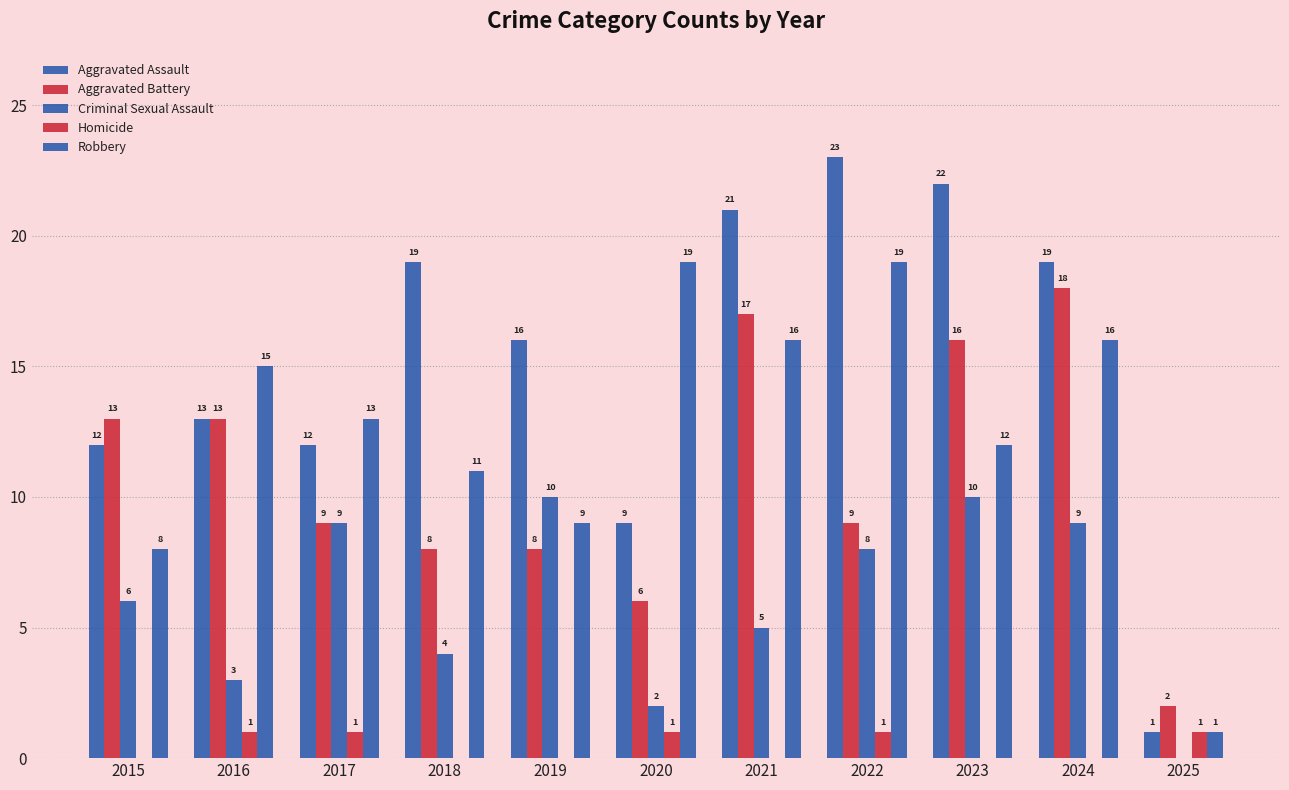

Reading left to right, extract all data points from this chart.

Aggravated Assault: 12	13	12	19	16	9	21	23	22	19	1
Aggravated Battery: 13	13	9	8	8	6	17	9	16	18	2
Criminal Sexual Assault: 6	3	9	4	10	2	5	8	10	9	0
Homicide: 0	1	1	0	0	1	0	1	0	0	1
Robbery: 8	15	13	11	9	19	16	19	12	16	1